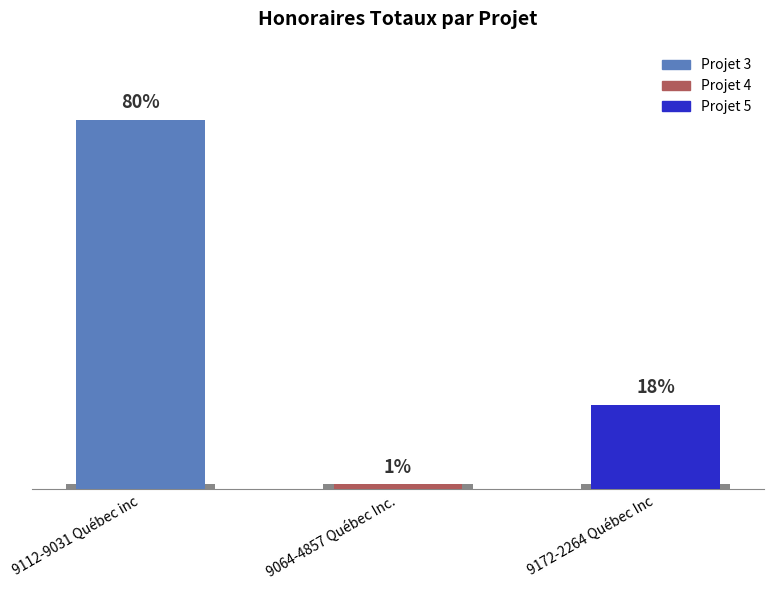

Reading left to right, what are all the values shown in this chart?

9625	140	2205